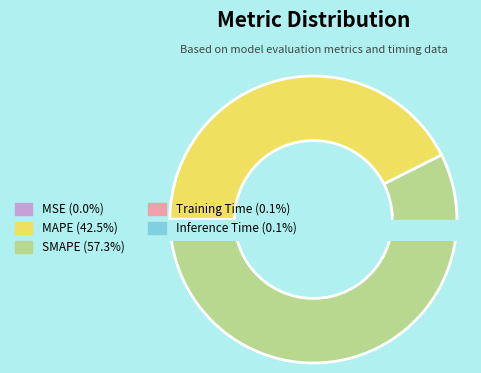

True or false: MSE accounts for 14% of the total.

False